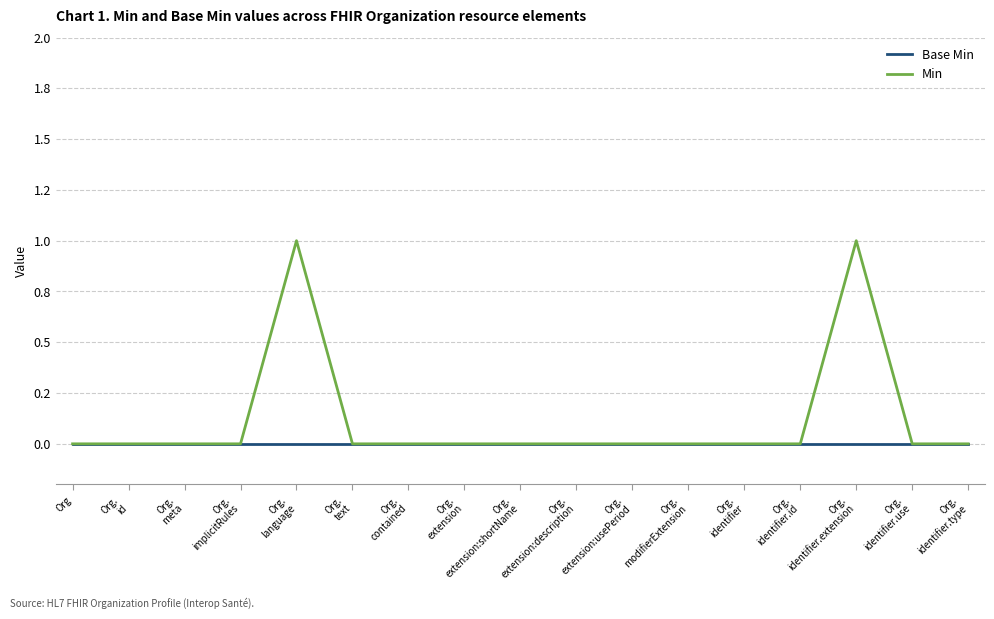

At which category is the sum across all series the highest?

Org.
language